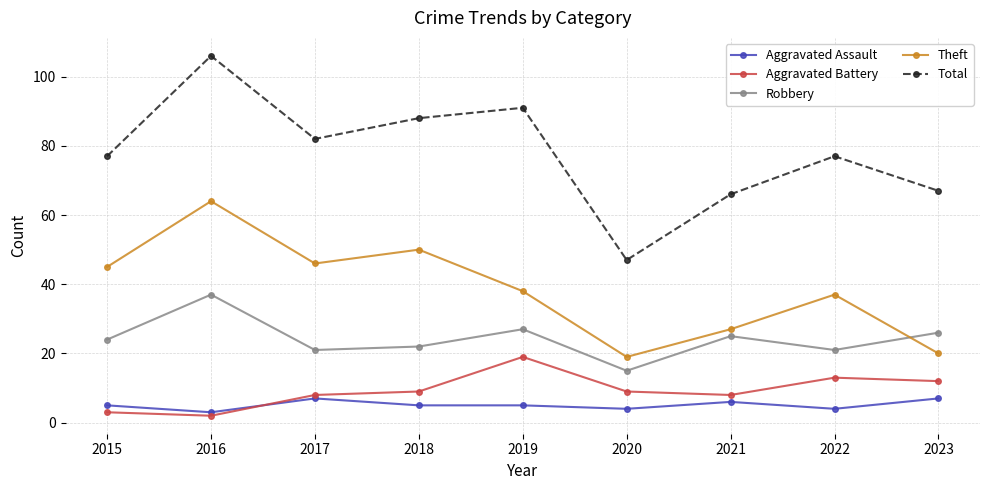

At which category does Robbery reach its first local valley?

2017